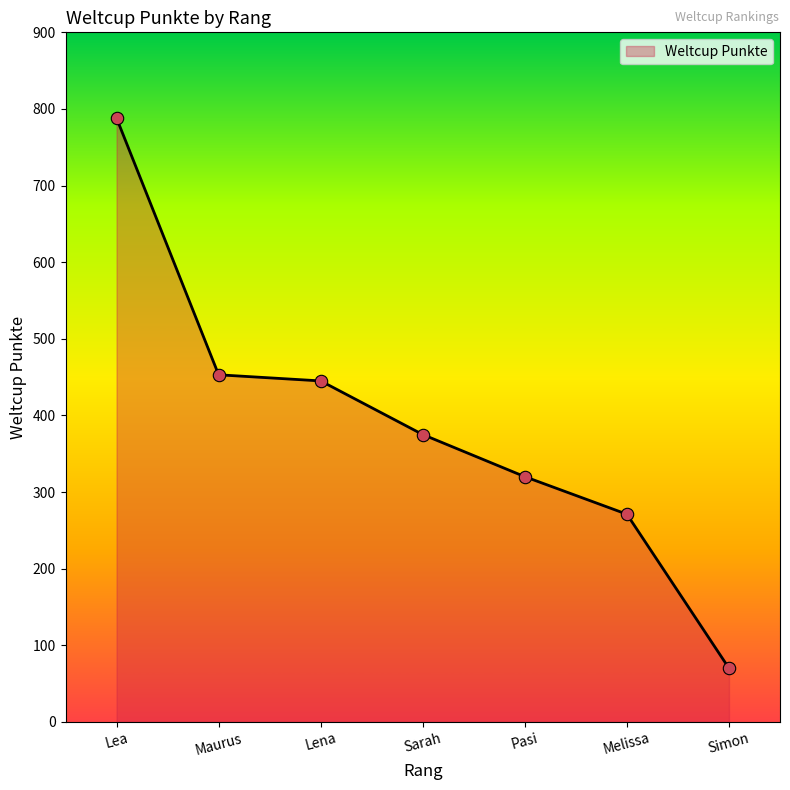

What is the change in value from Lea to Melissa?

-517